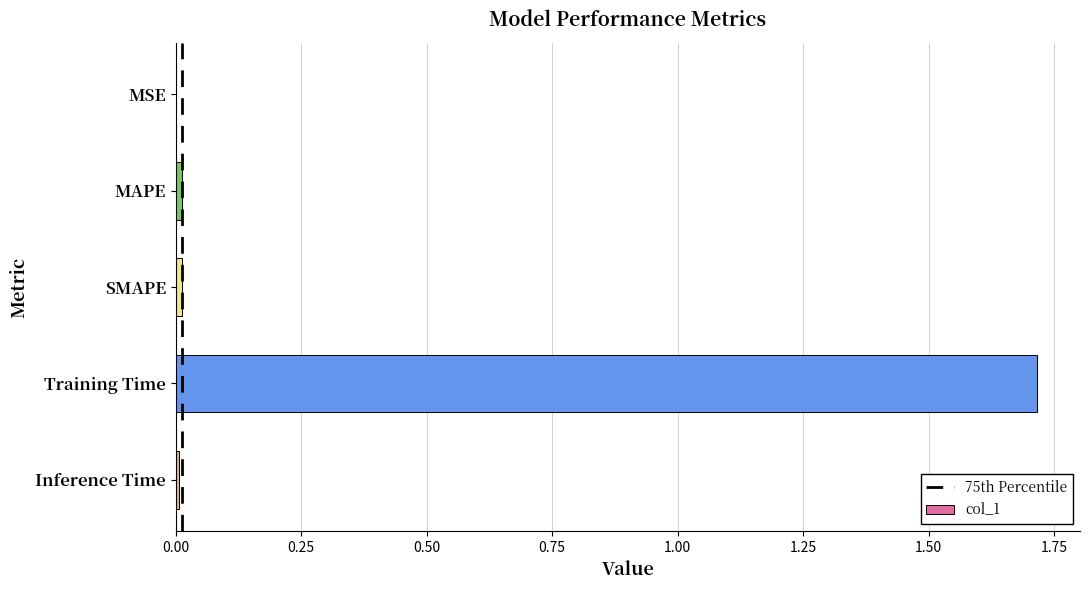

What is the sum of all values?

1.7